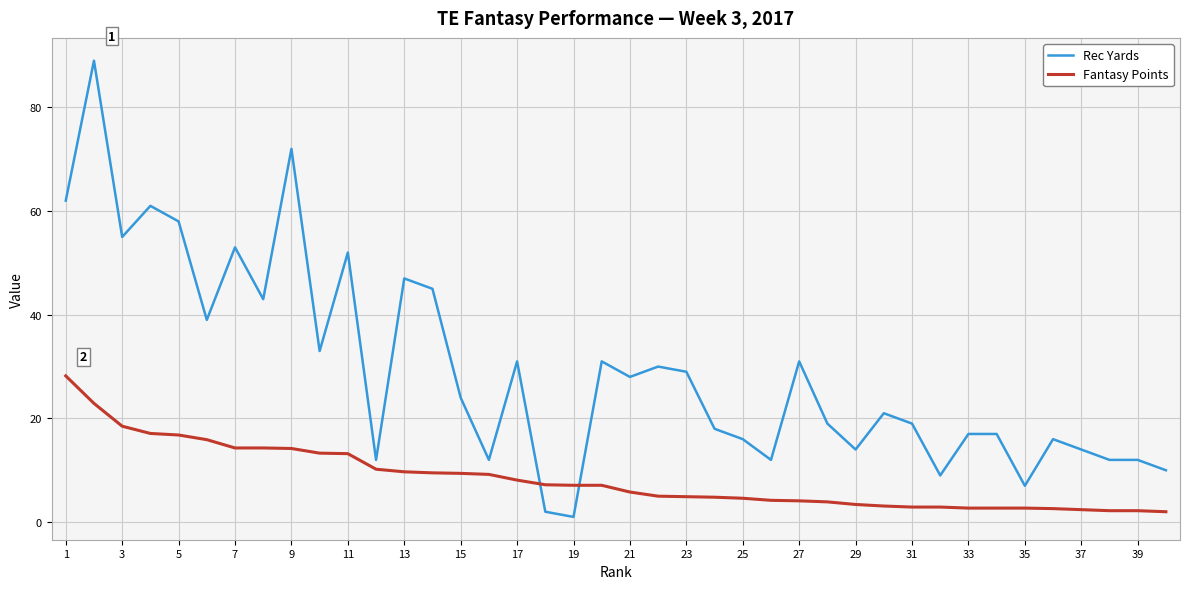

What is the maximum value for Fantasy Points?

28.2